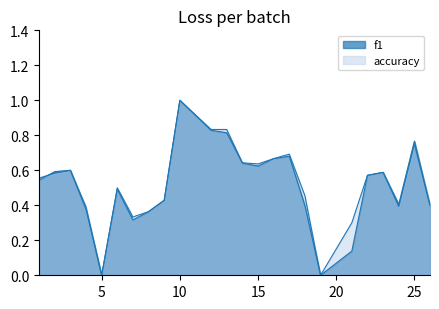

How many lines are shown in the chart?

2